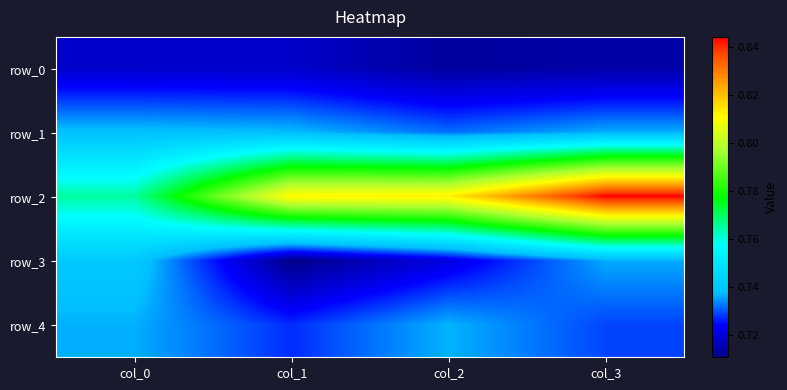

Count the row_3 values in the range 0 to 1.

4